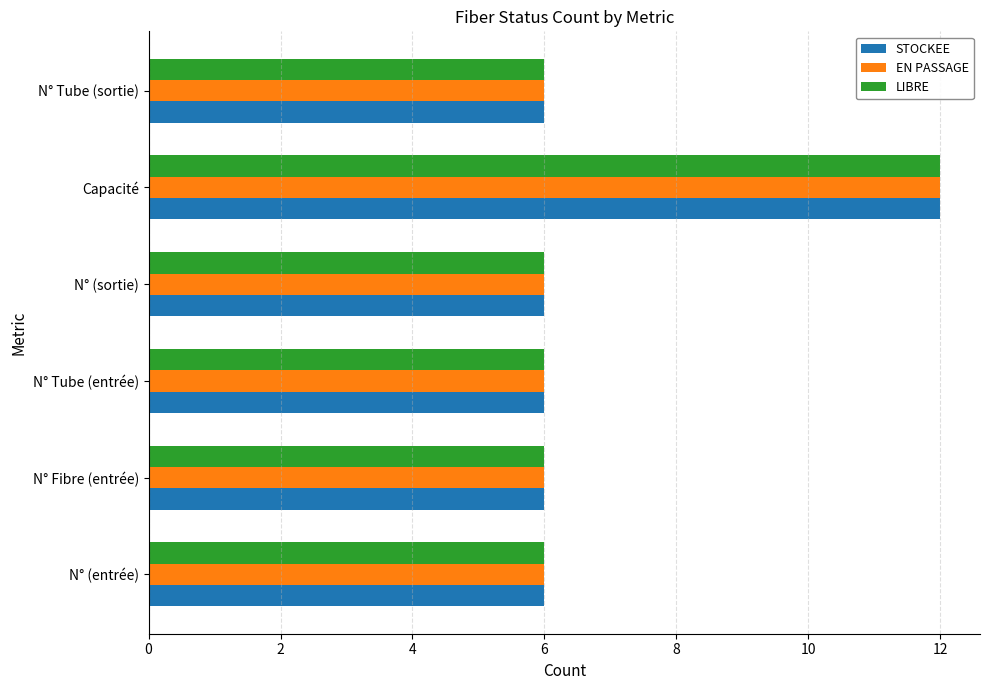

True or false: EN PASSAGE has a value of 6 at N° (entrée).

True